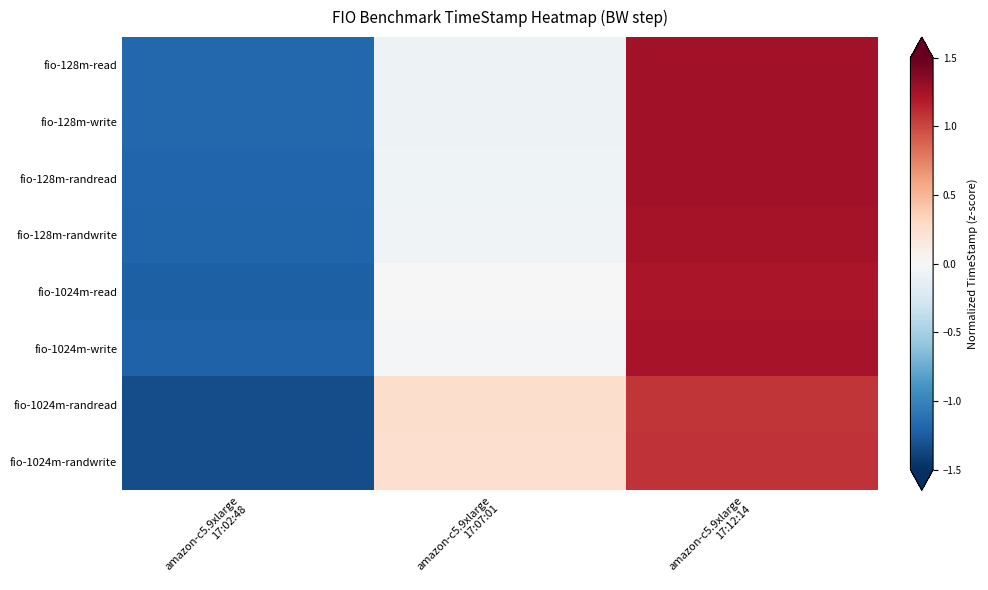

Reading left to right, list all the values displayed in this chart.

fio-128m-read: amazon-c5.9xlarge
17:02:48=-1.2	amazon-c5.9xlarge
17:07:01=-0.1	amazon-c5.9xlarge
17:12:14=1.3
fio-128m-write: amazon-c5.9xlarge
17:02:48=-1.2	amazon-c5.9xlarge
17:07:01=-0.1	amazon-c5.9xlarge
17:12:14=1.3
fio-128m-randread: amazon-c5.9xlarge
17:02:48=-1.2	amazon-c5.9xlarge
17:07:01=-0.1	amazon-c5.9xlarge
17:12:14=1.3
fio-128m-randwrite: amazon-c5.9xlarge
17:02:48=-1.2	amazon-c5.9xlarge
17:07:01=-0.0	amazon-c5.9xlarge
17:12:14=1.2
fio-1024m-read: amazon-c5.9xlarge
17:02:48=-1.2	amazon-c5.9xlarge
17:07:01=-0.0	amazon-c5.9xlarge
17:12:14=1.2
fio-1024m-write: amazon-c5.9xlarge
17:02:48=-1.2	amazon-c5.9xlarge
17:07:01=-0.0	amazon-c5.9xlarge
17:12:14=1.2
fio-1024m-randread: amazon-c5.9xlarge
17:02:48=-1.3	amazon-c5.9xlarge
17:07:01=0.3	amazon-c5.9xlarge
17:12:14=1.1
fio-1024m-randwrite: amazon-c5.9xlarge
17:02:48=-1.3	amazon-c5.9xlarge
17:07:01=0.2	amazon-c5.9xlarge
17:12:14=1.1